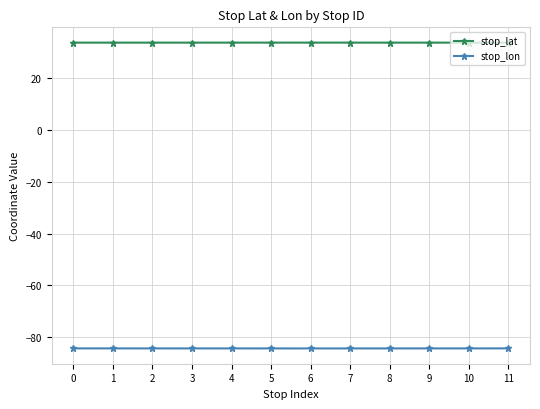

What is the spread (max minus min) of values at 6?

118.2